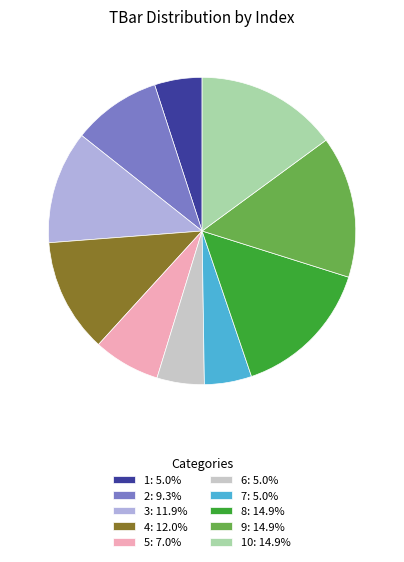

Count the number of slices in the pie.

10